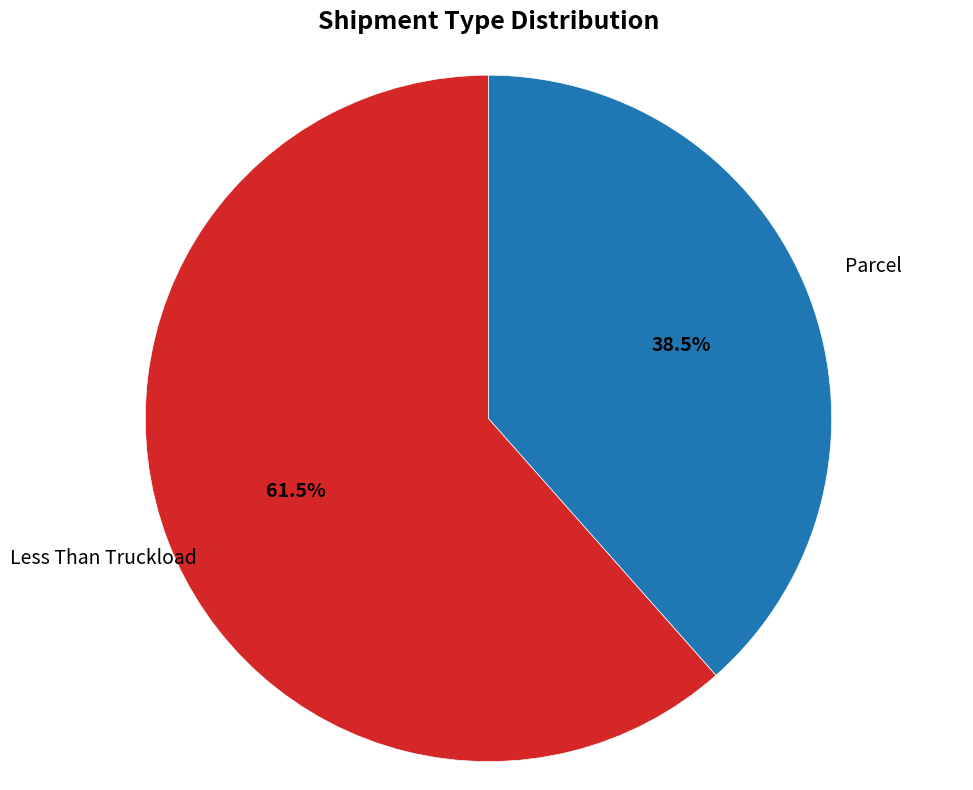

Is there a majority slice in this chart?

Yes